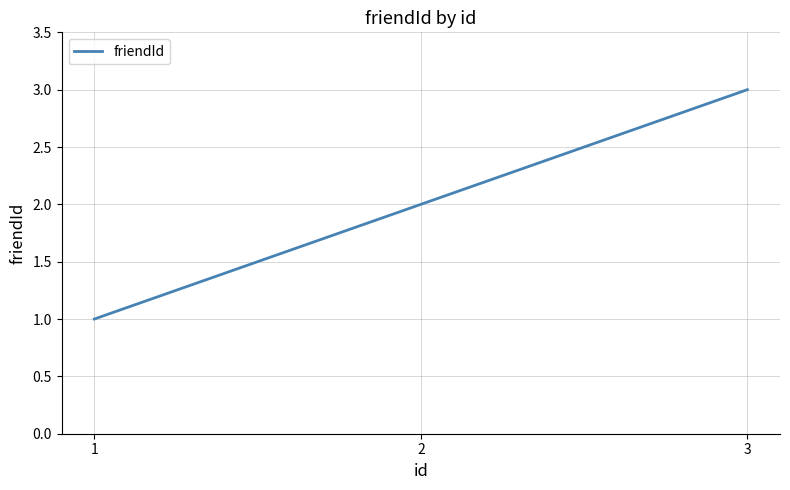

Which label corresponds to the smallest value in the chart?

1